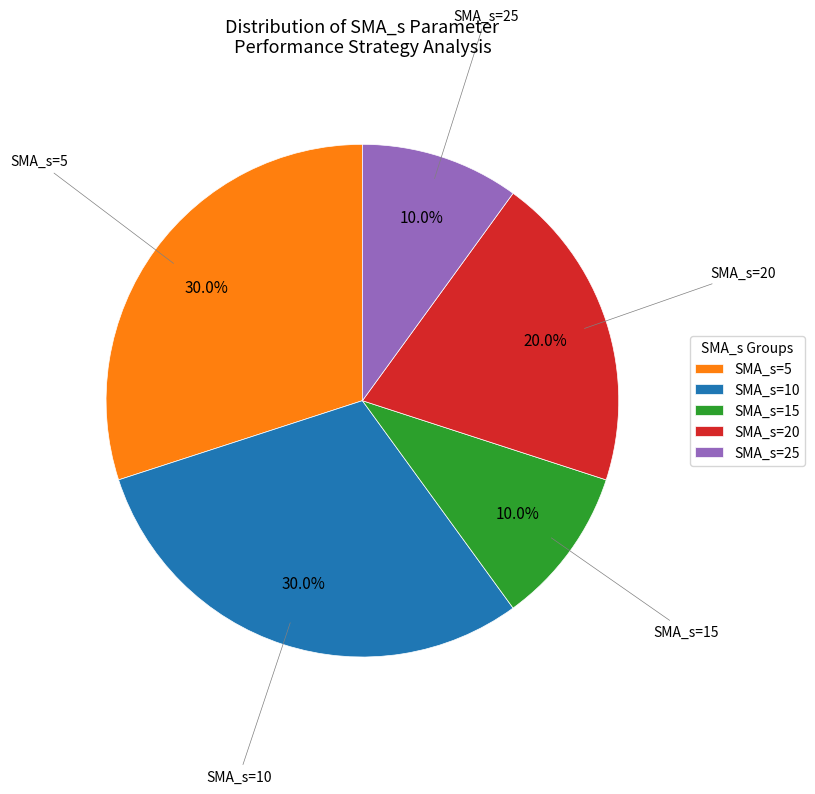

How many segments does this pie chart have?

5